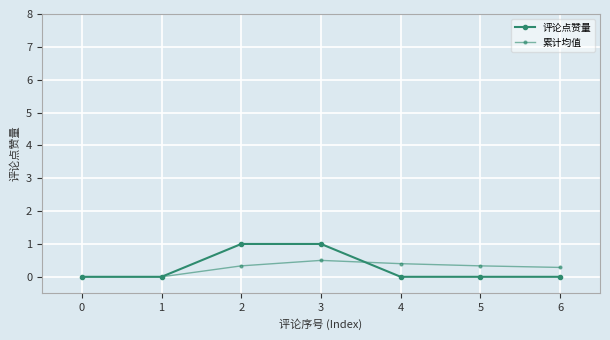

True or false: 评论点赞量 has more than 1 interior local peaks.

False